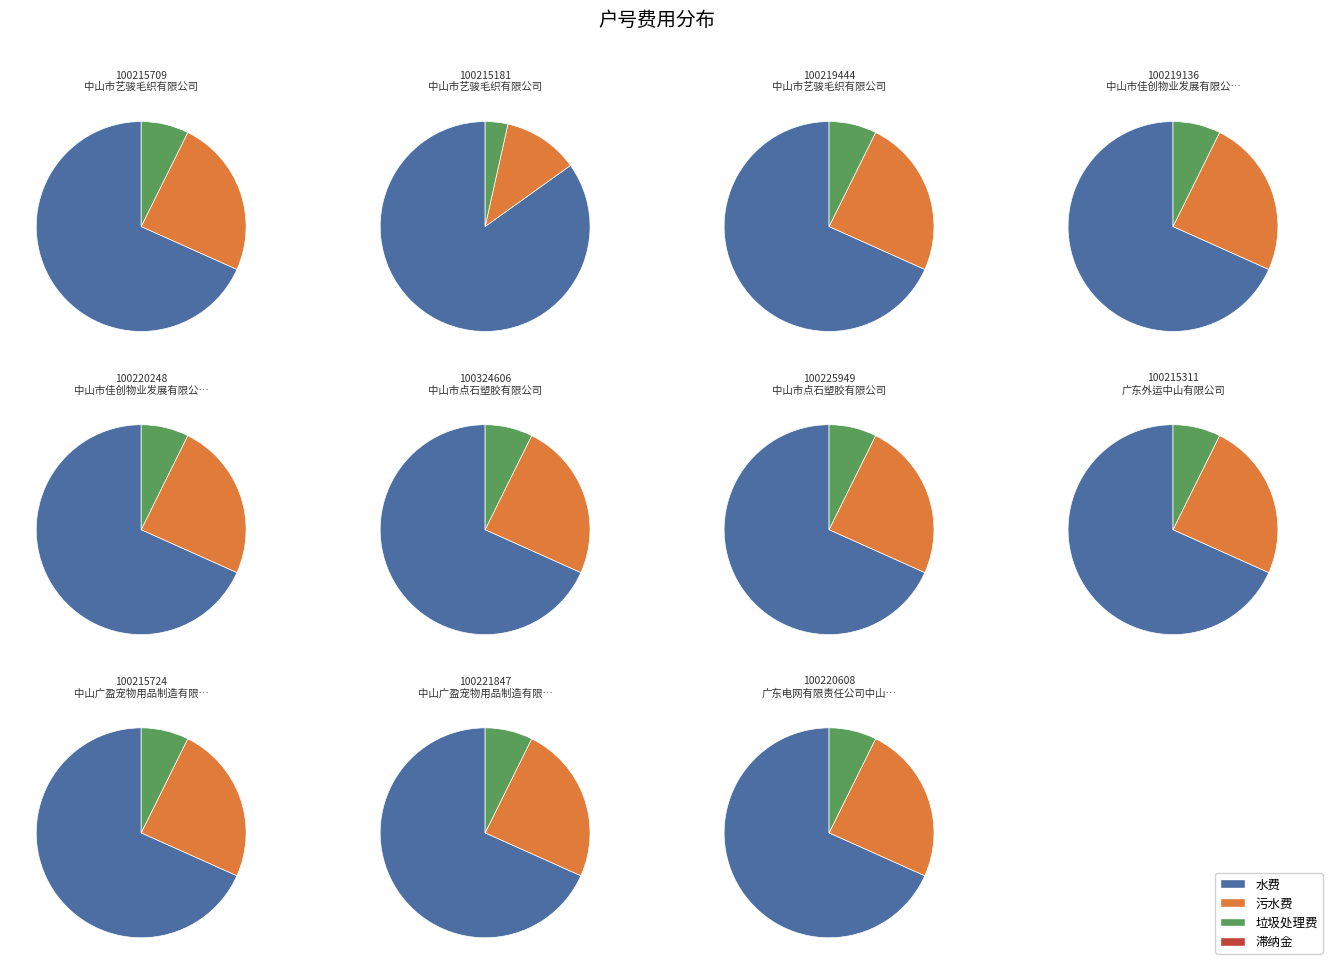

To the nearest percent, what is the difference between the 100219136 and 100220608 slice percentages?

1%